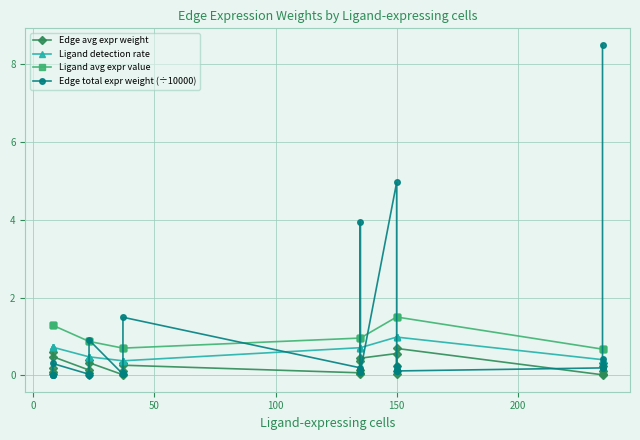

In Edge avg expr weight, how many points are lower than both neighbors (excluding endpoints)?

10